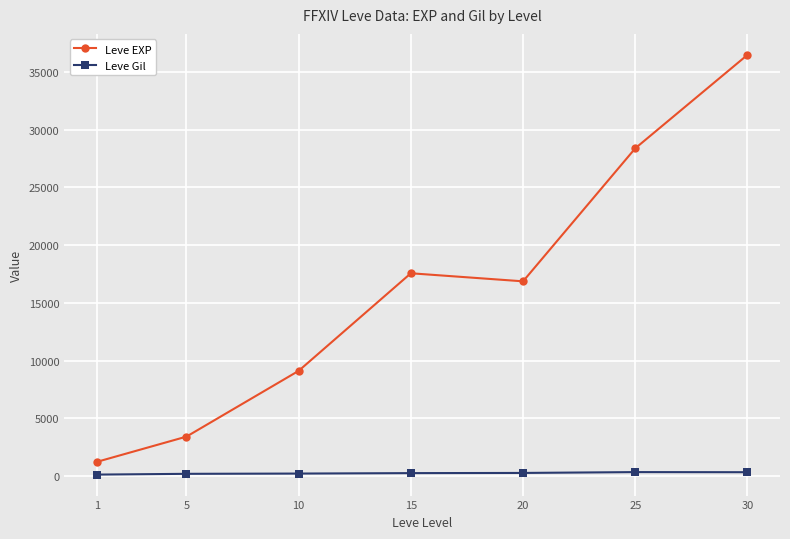

What is the difference between the maximum and second lowest values in the Leve EXP series?

33087.5